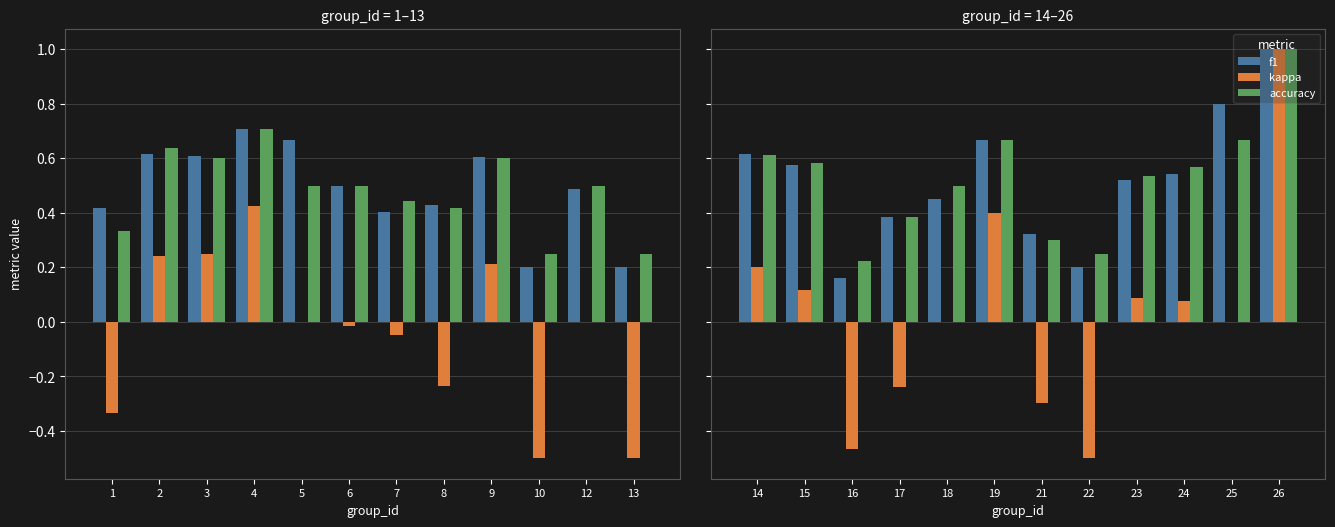

Which series has the largest total across all categories?

accuracy